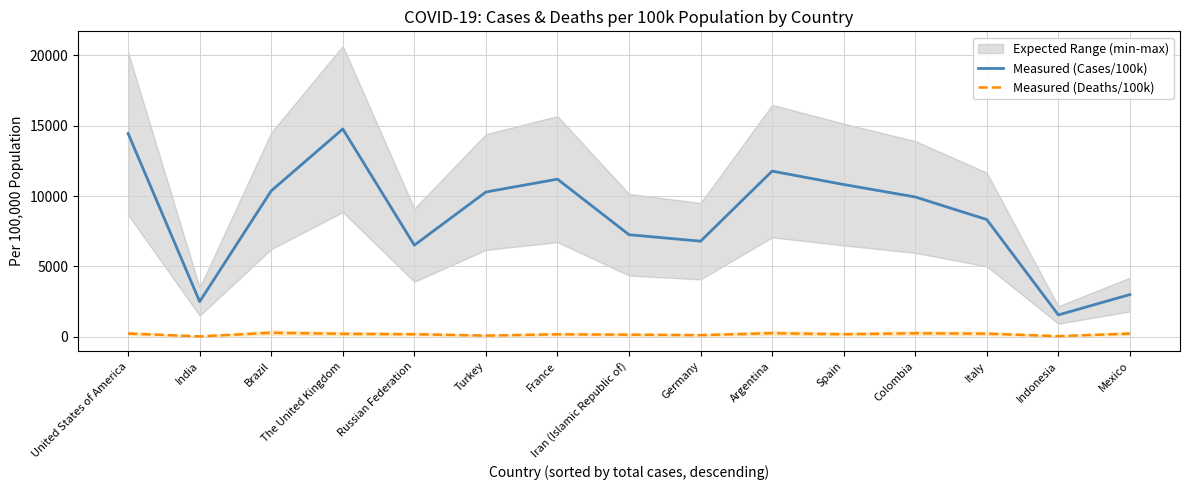

What is the approximate value of Measured (Deaths/100k) at Russian Federation?

185.2